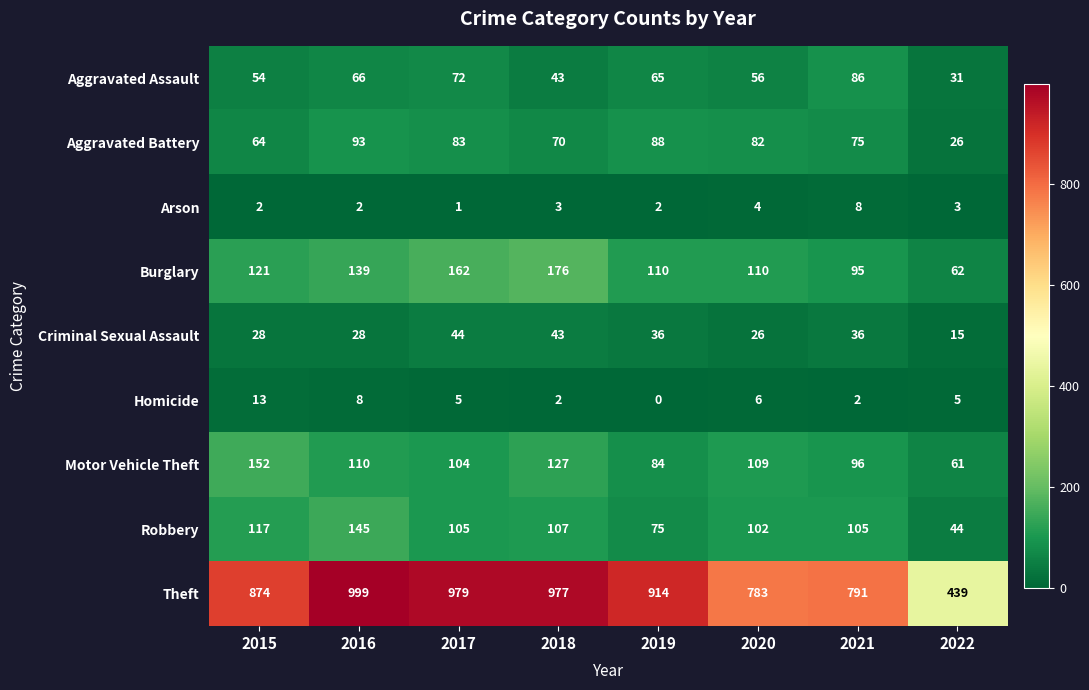

Between 2019 and 2020, which series saw the biggest shift?

Theft